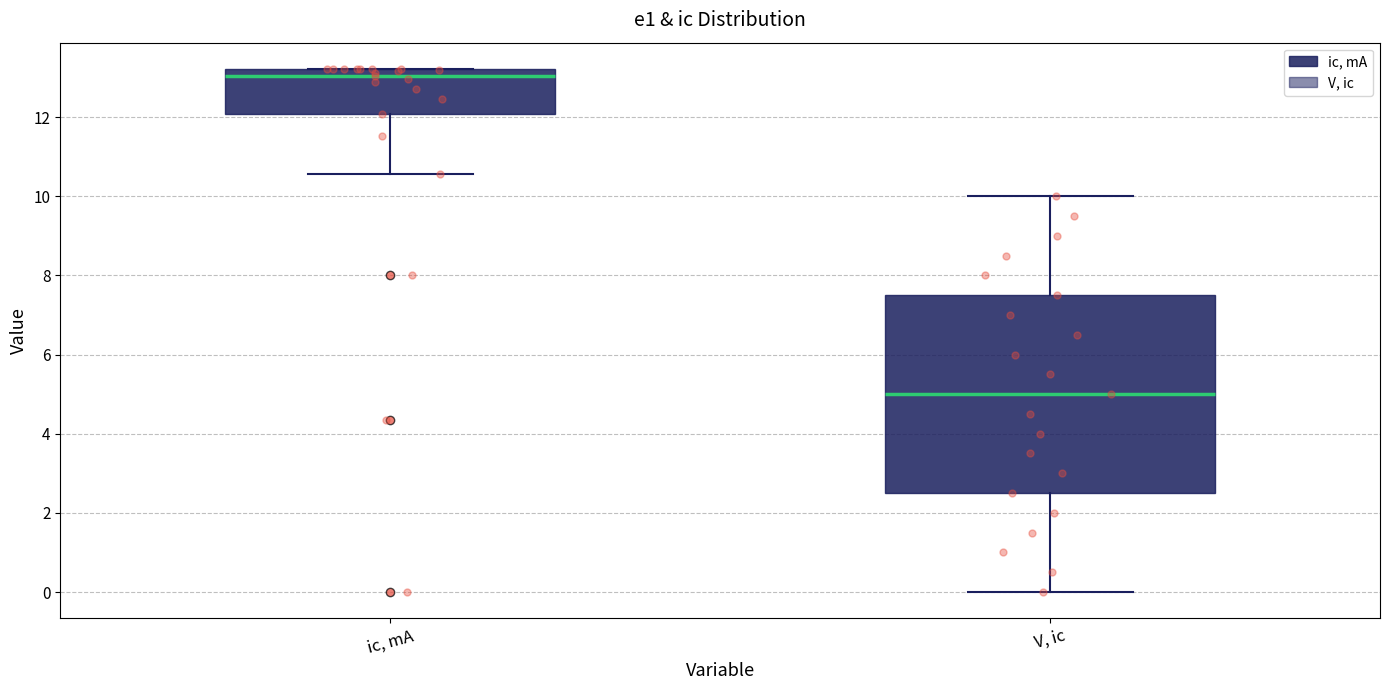

Which box has the lowest median line?

V, ic